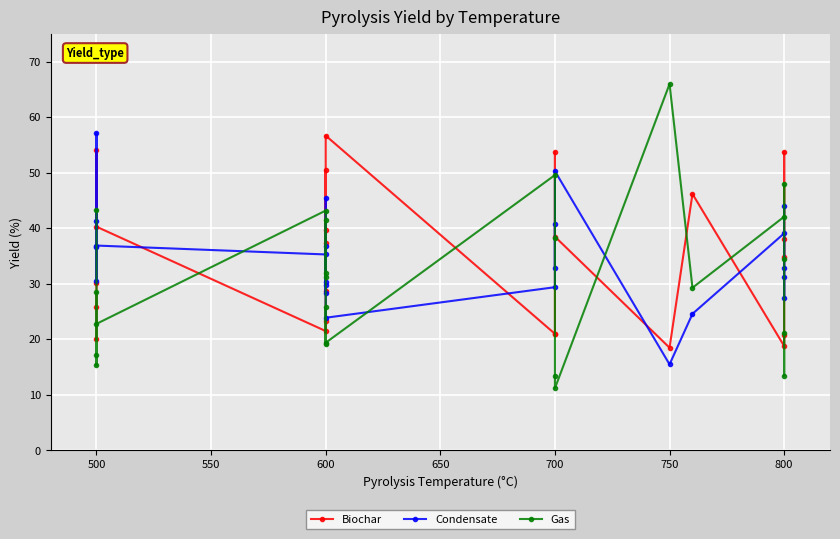

What is the total value across all series at 600?

100.0